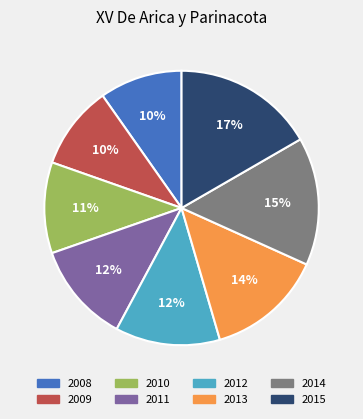

Is the sum of 2008 and 2012 greater than half?

No